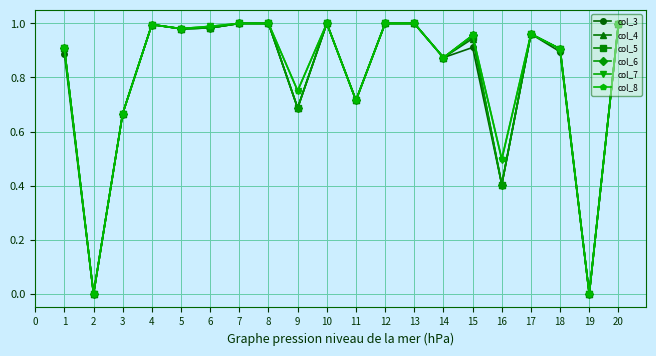

Between 16 and 19, which series saw the biggest shift?

col_8